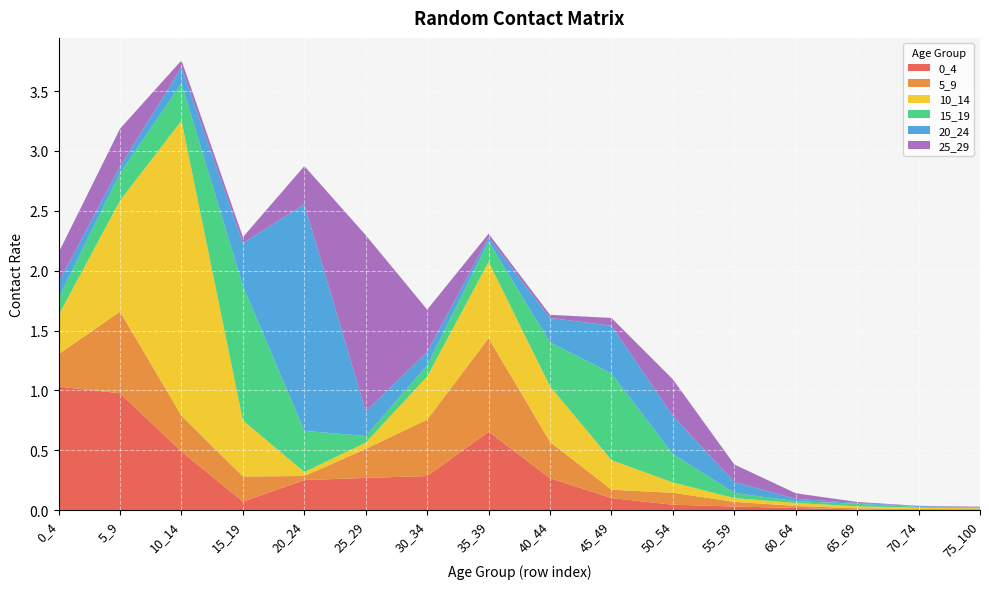

Reading right to left, transcribe all the data shown in this chart.

0_4: 0.0	0.0	0.0	0.0	0.0	0.0	0.1	0.3	0.7	0.3	0.3	0.3	0.1	0.5	1.0	1.0
5_9: 0.0	0.0	0.0	0.0	0.0	0.1	0.1	0.3	0.8	0.5	0.2	0.0	0.2	0.3	0.7	0.3
10_14: 0.0	0.0	0.0	0.0	0.0	0.1	0.2	0.5	0.6	0.4	0.1	0.0	0.5	2.5	0.9	0.3
15_19: 0.0	0.0	0.0	0.0	0.0	0.2	0.7	0.4	0.2	0.1	0.1	0.3	1.1	0.3	0.2	0.1
20_24: 0.0	0.0	0.0	0.0	0.1	0.3	0.4	0.2	0.0	0.1	0.2	1.9	0.4	0.1	0.1	0.1
25_29: 0.0	0.0	0.0	0.0	0.1	0.3	0.1	0.0	0.0	0.4	1.5	0.3	0.1	0.1	0.3	0.2